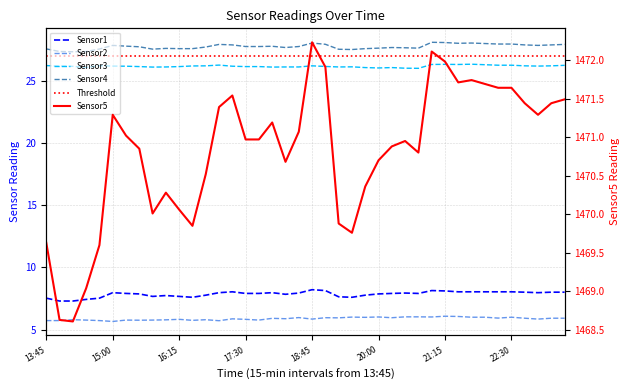

True or false: Sensor4_Y and Sensor1_Y intersect in this chart.

False